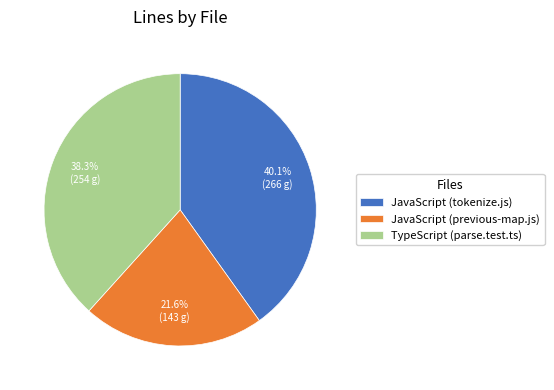

To the nearest percent, what percentage of the pie is JavaScript (tokenize.js)?

40%